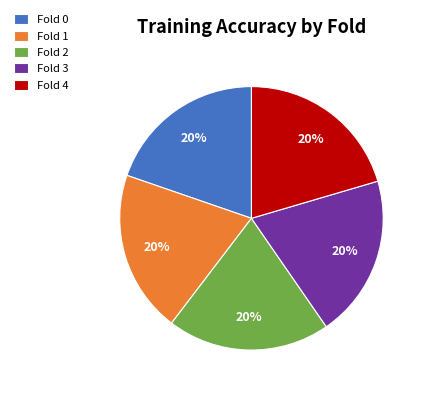

To the nearest percent, what is the combined percentage of Fold 2 and Fold 1?

40%